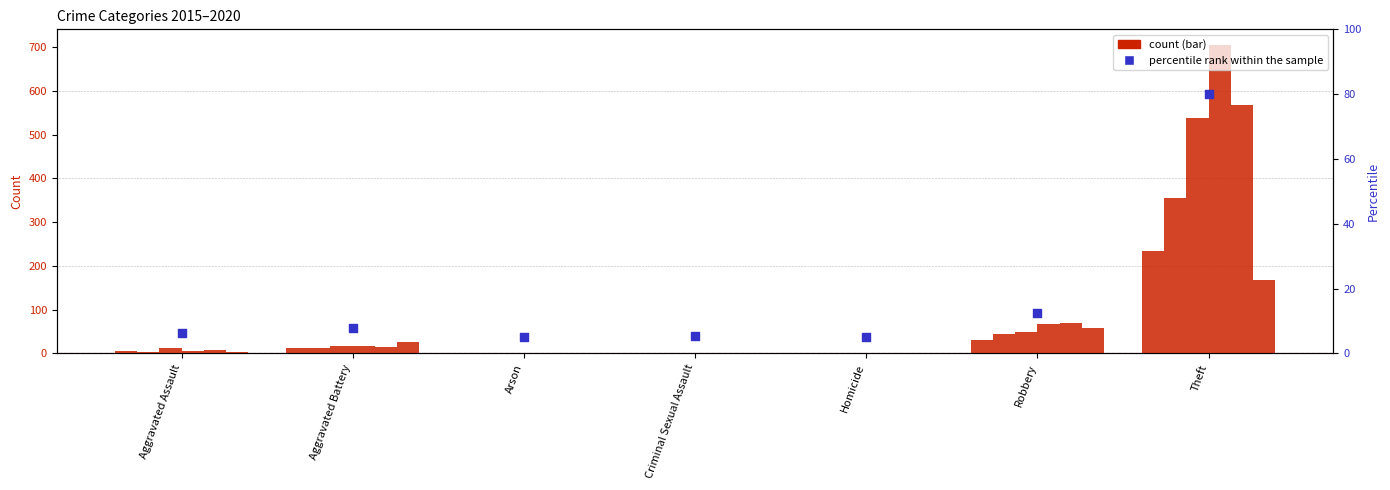

What is the ratio of the value at Aggravated Assault to the value at Arson?

1.2